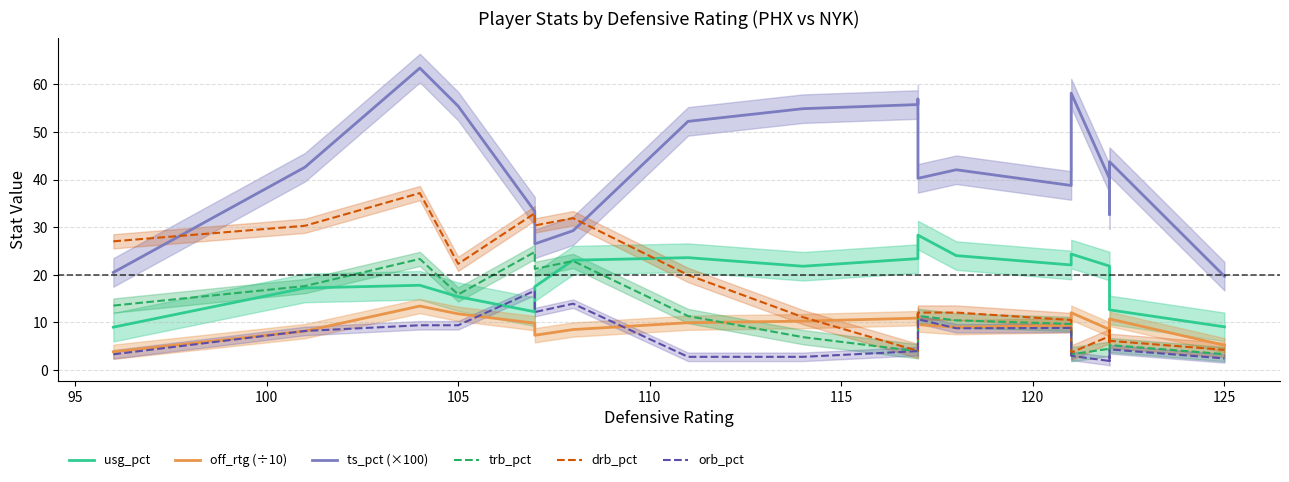

What is the difference between the second highest and minimum values in the orb_pct series?

12.0